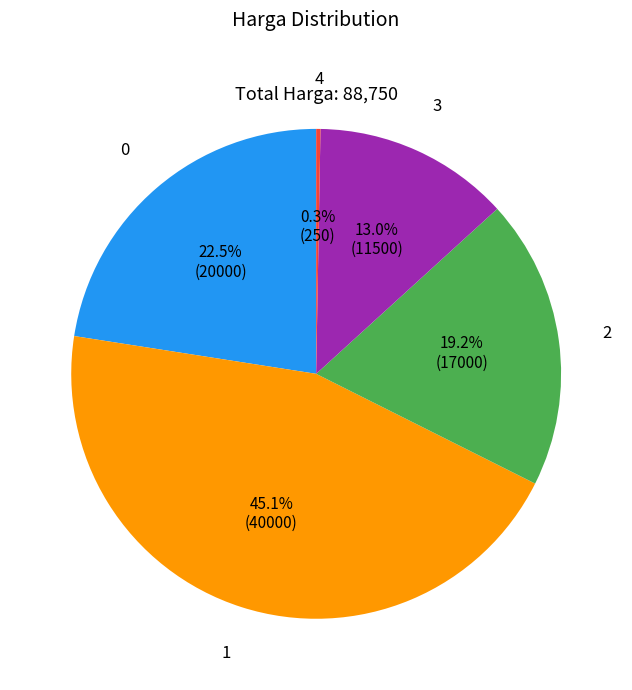

Does any single category account for the majority?

No